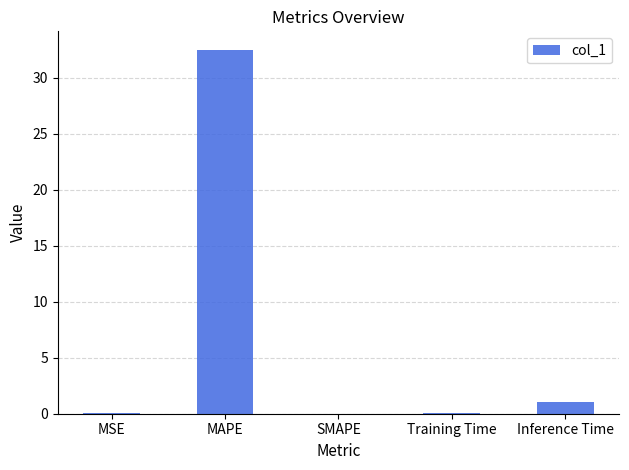

What is the maximum value shown in the chart?

32.5